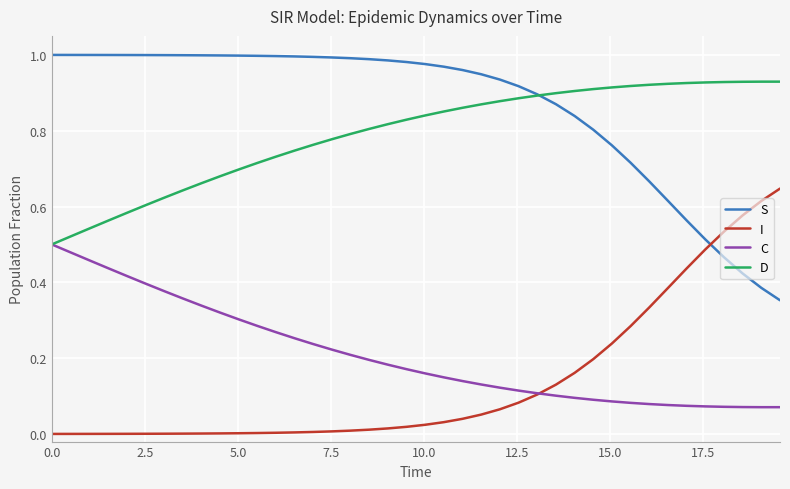

Does the chart display data point markers on the line(s)?

No